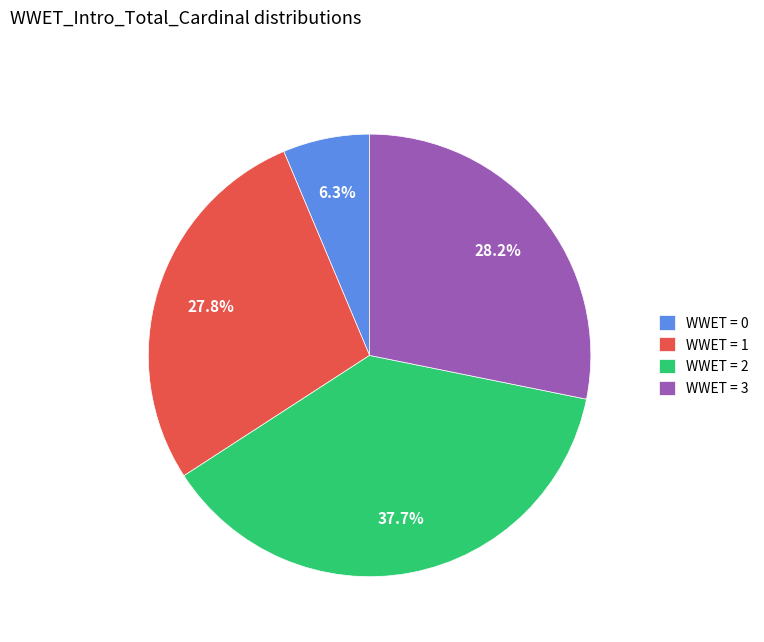

Which category has the smallest portion of the pie?

WWET = 0